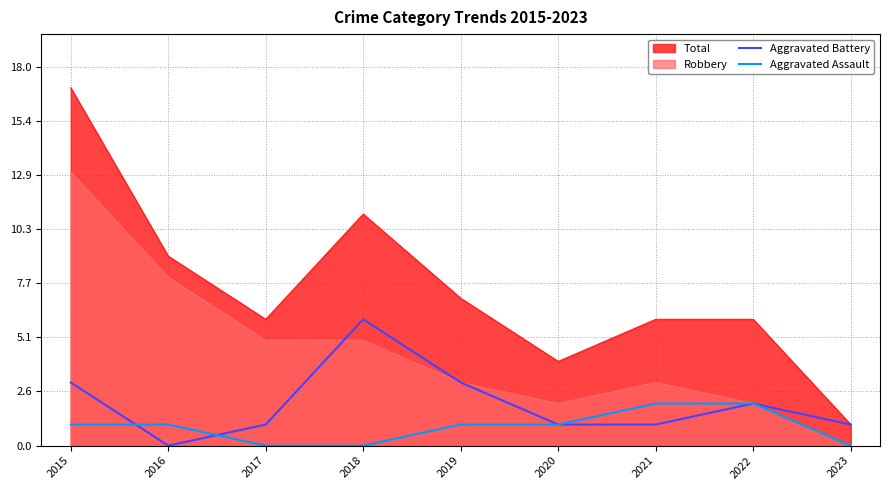

What is the difference between the maximum and second lowest values in the Aggravated Battery series?

5